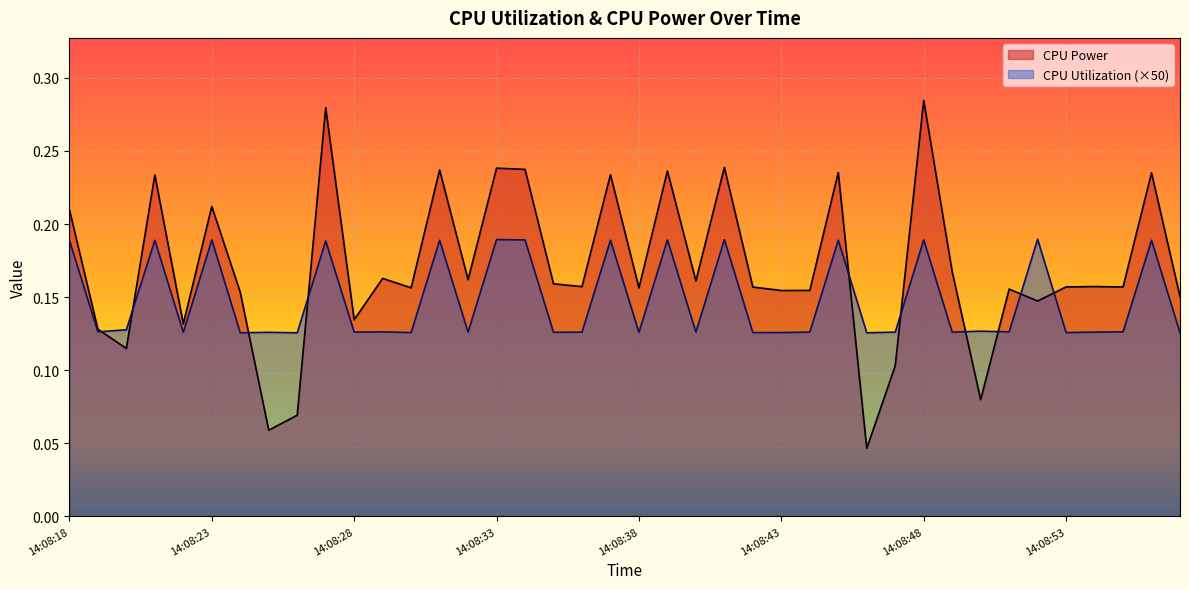

The value of CPU Utilization at 14:08:47 is 0.1. True or false?

True